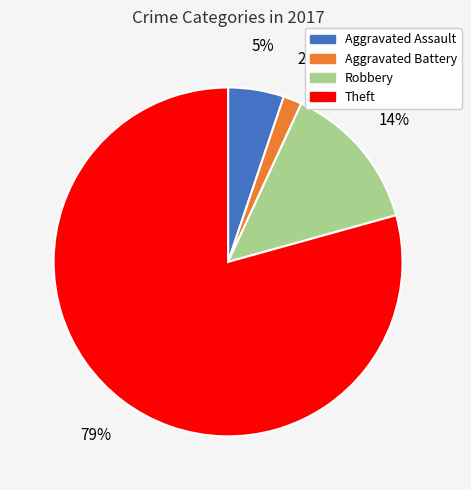

Is the sum of Aggravated Assault and Robbery greater than half?

No